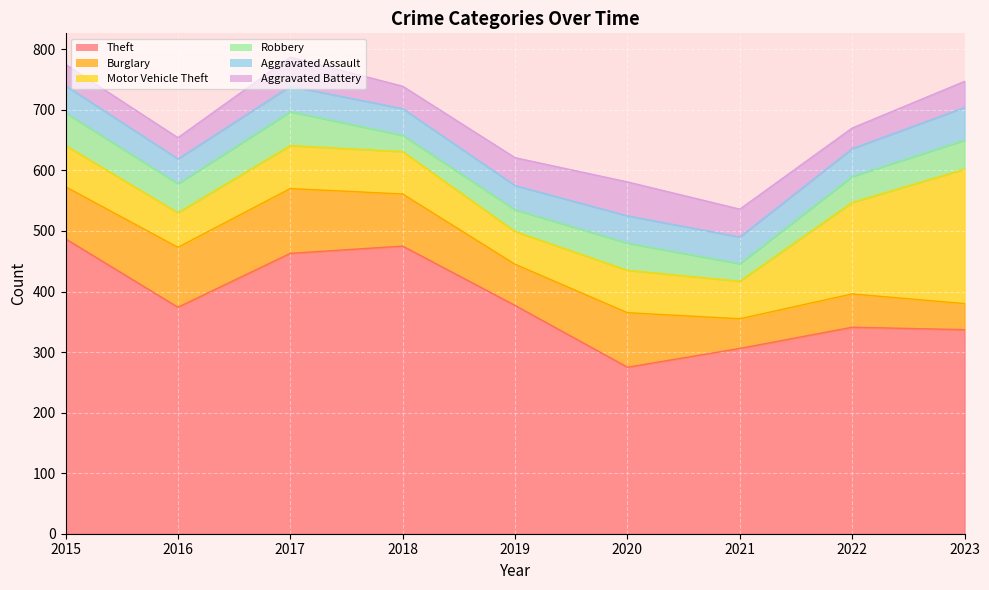

True or false: Robbery and Motor Vehicle Theft cross at least once.

False